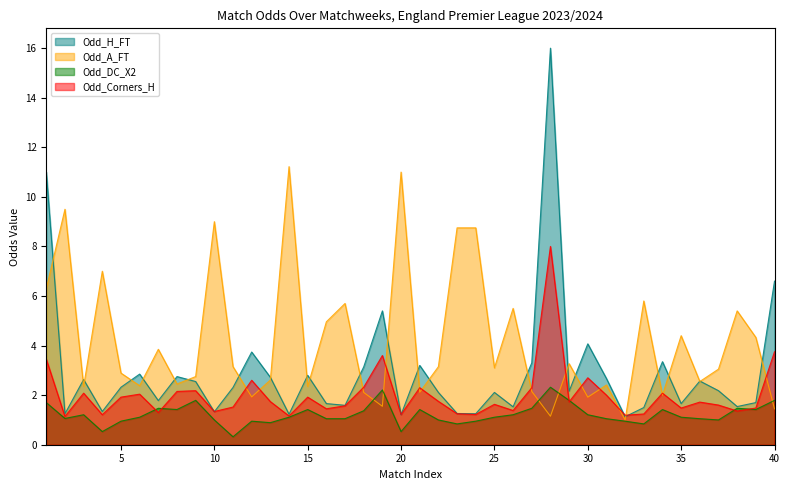

Is it true that Odd_A_FT equals 1.9 at 30?

True